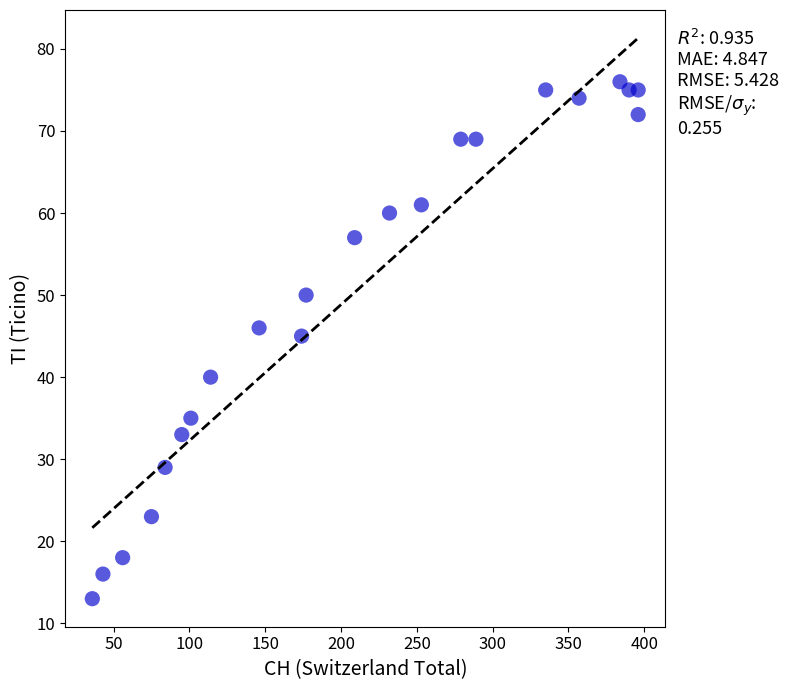

What Y value in the scatter plot is closest to 44?

45